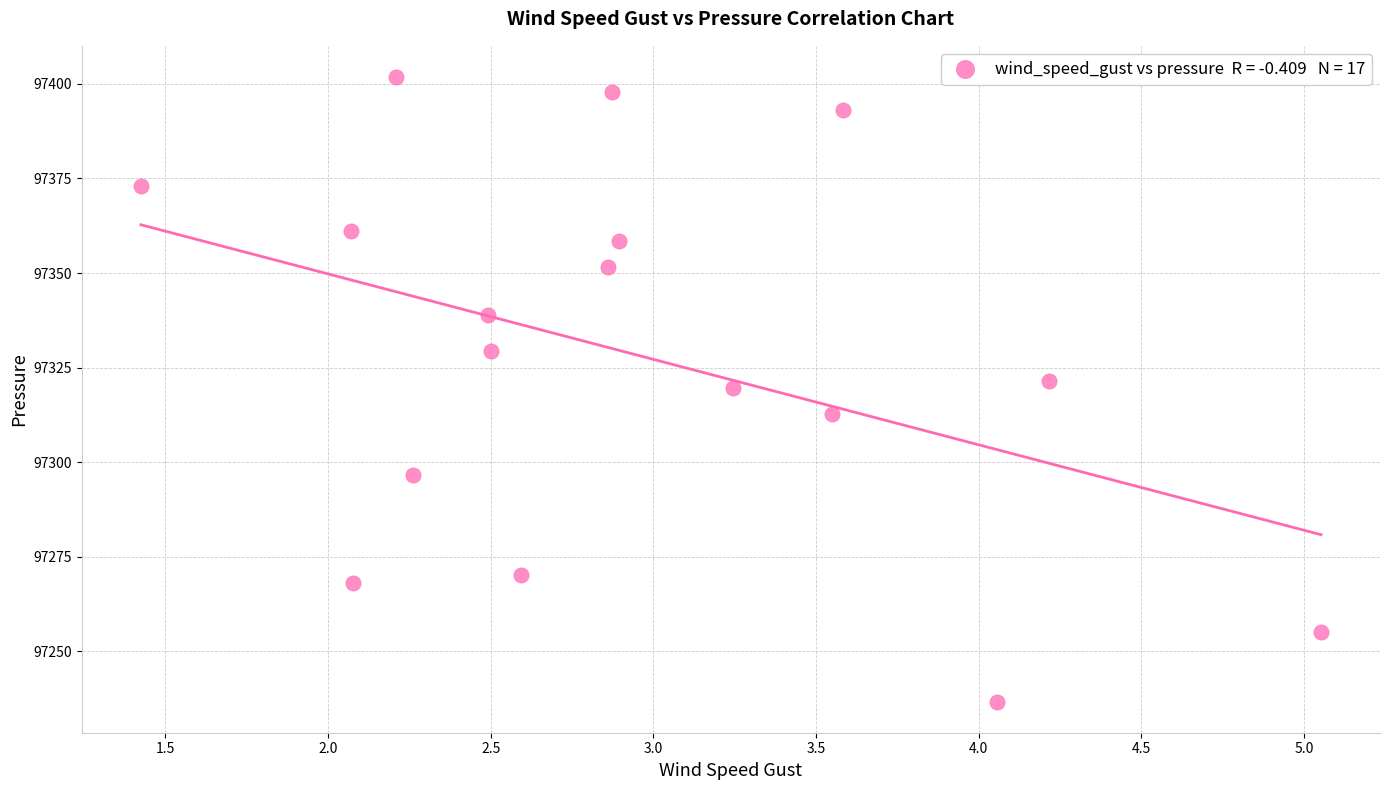

What is the range of Y values (max minus min)?

165.2